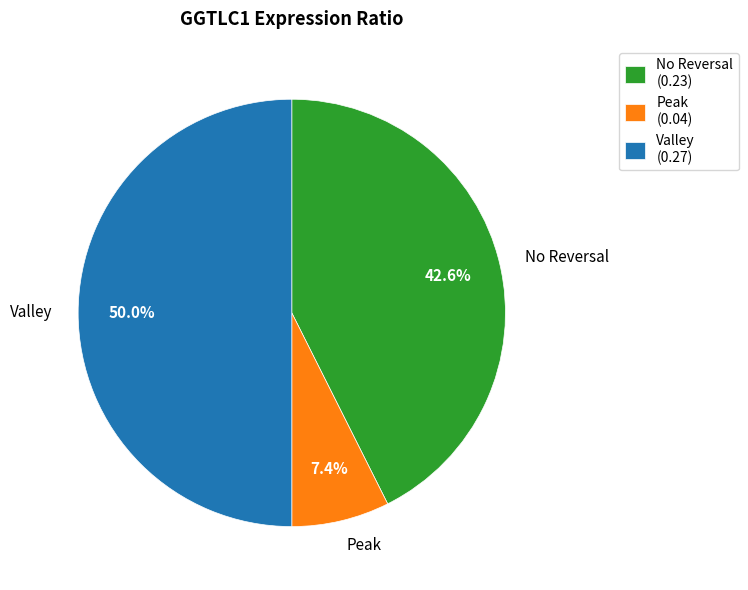

What is the ratio of the value at No Reversal to the value at Peak?

5.8